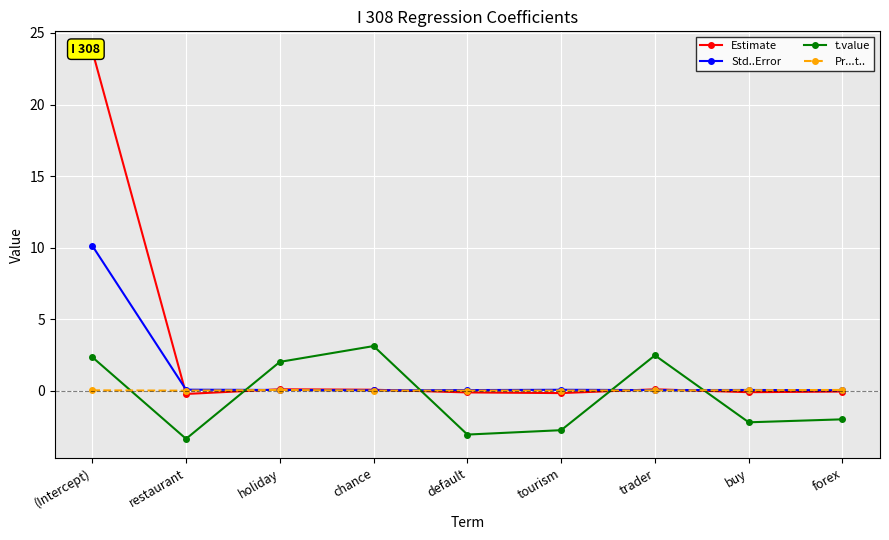

What is the minimum value shown in the chart?

-3.4